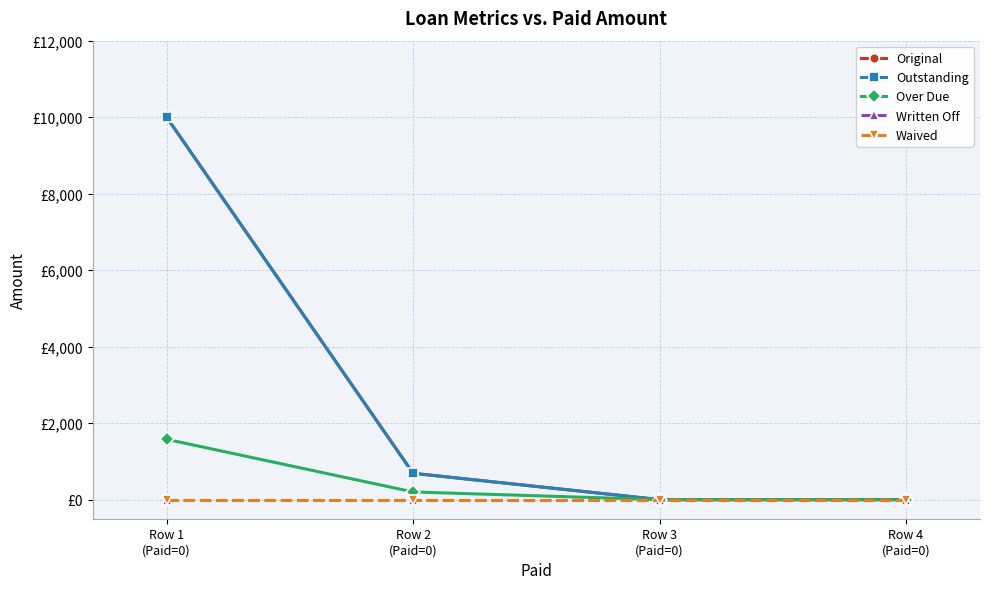

What position from the right is Row 2
(Paid=0)?

3